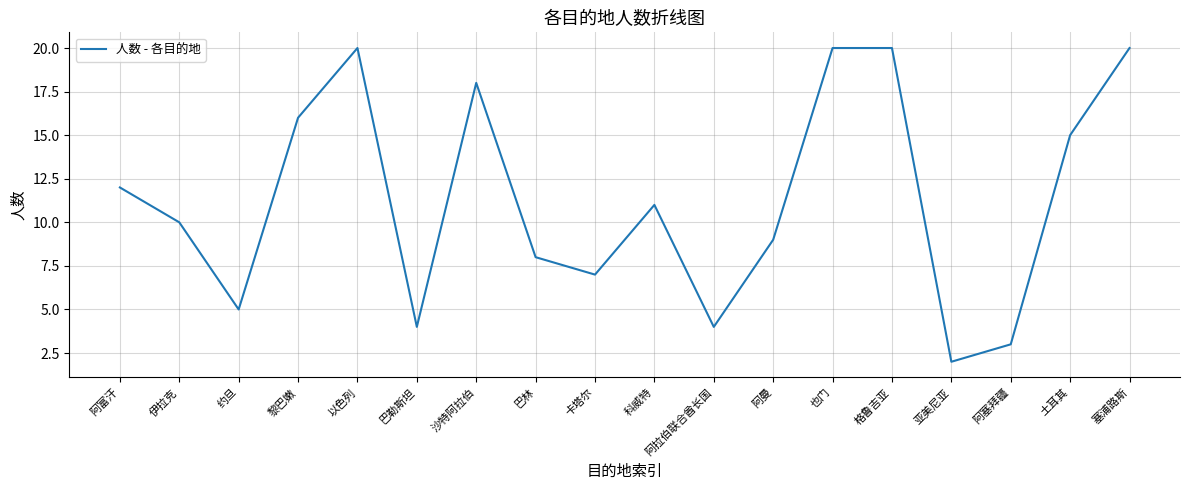

What is the maximum value shown in the chart?

20